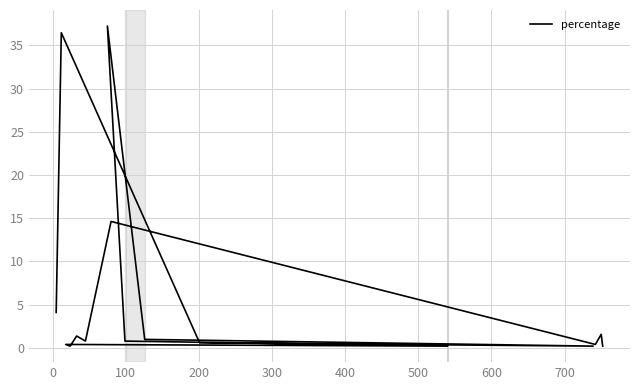

How many distinct data groups are displayed?

1